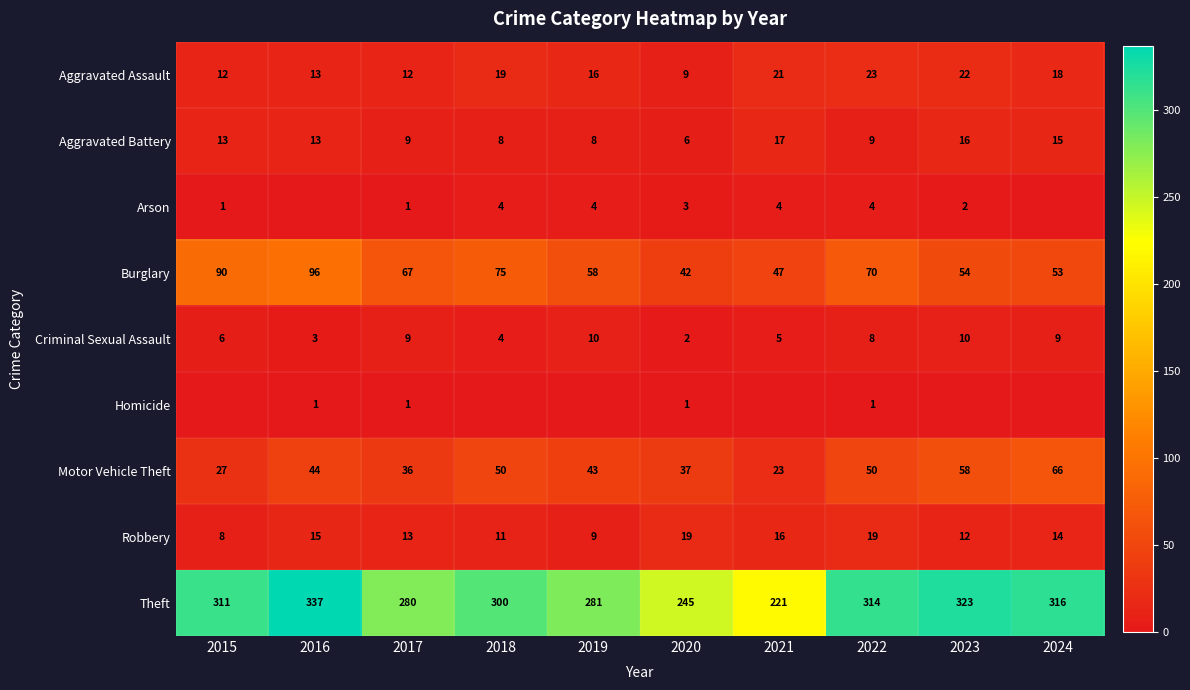

Which category has the lowest value in the Burglary series?

2020